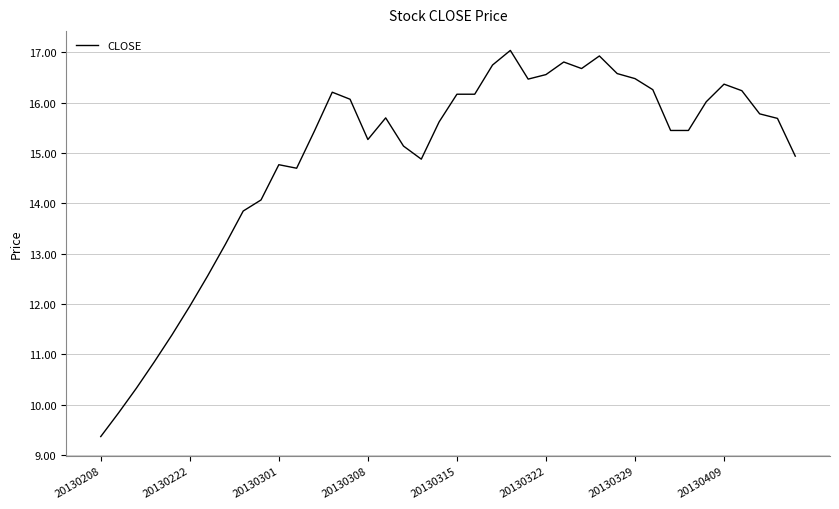

What is the minimum value shown in the chart?

9.4